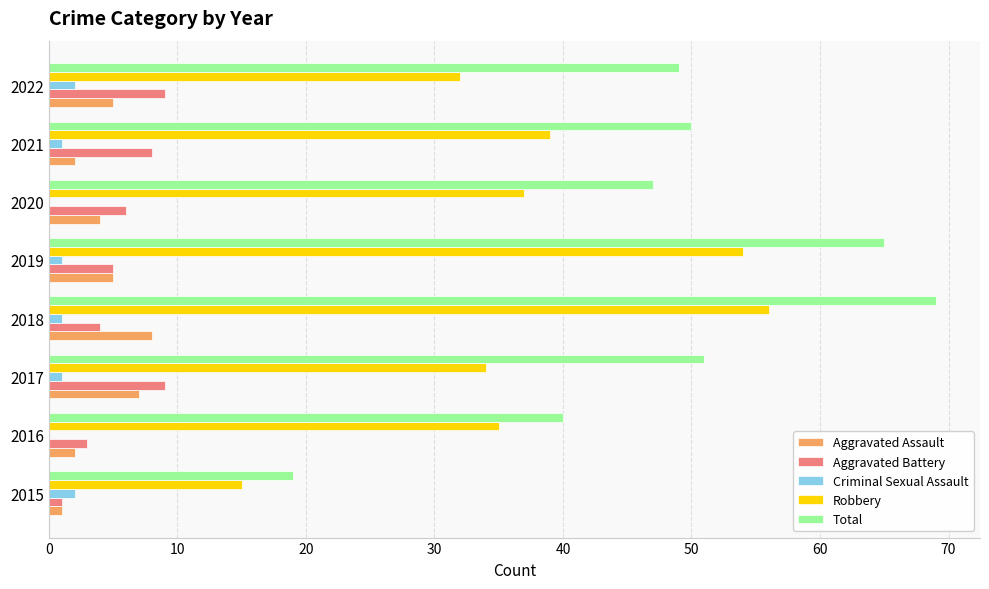

The Aggravated Battery series shows 9 at 2019. True or false?

False